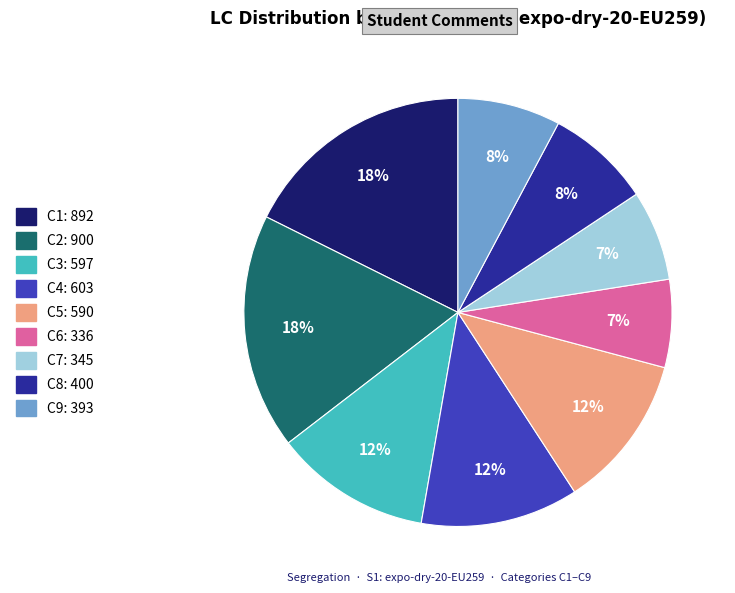

To the nearest percent, what is the difference between the largest and smallest slice percentages?

11%